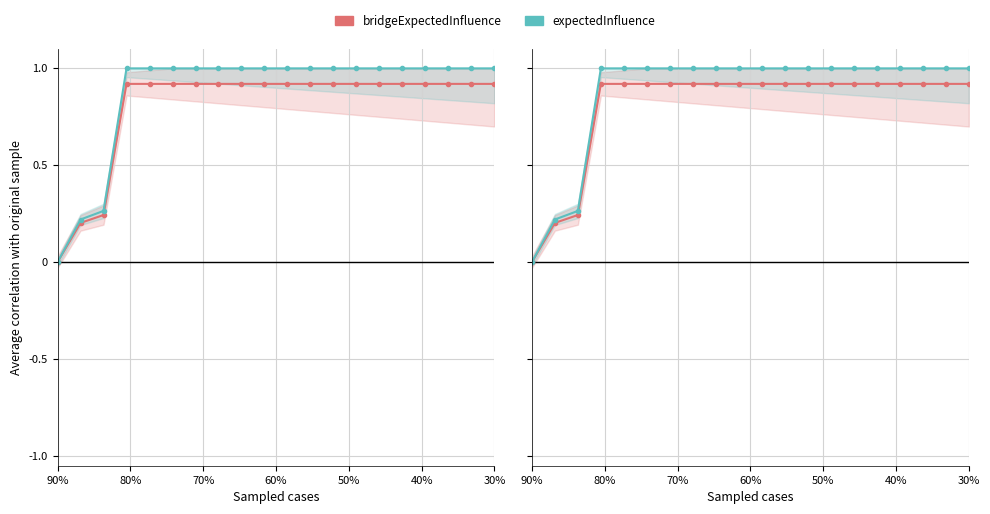

At which category is the sum across all series the highest?

60%